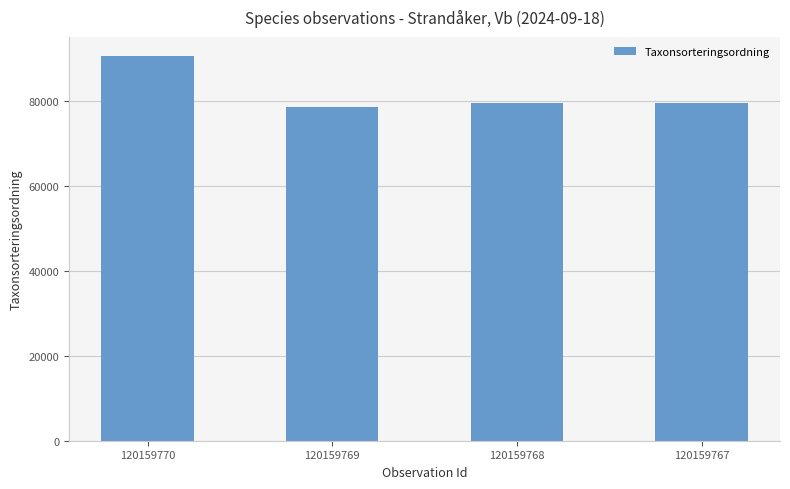

At which label does the data first exceed 79652?

120159770